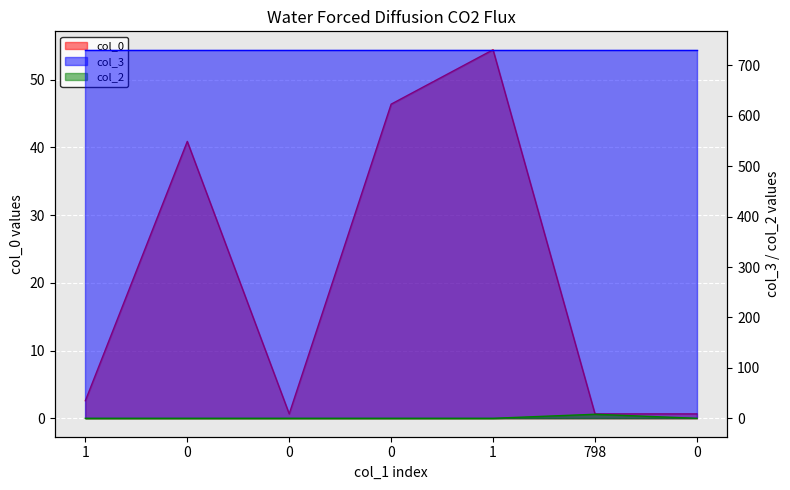

True or false: col_2 has more than 0 points higher than both neighbors.

True